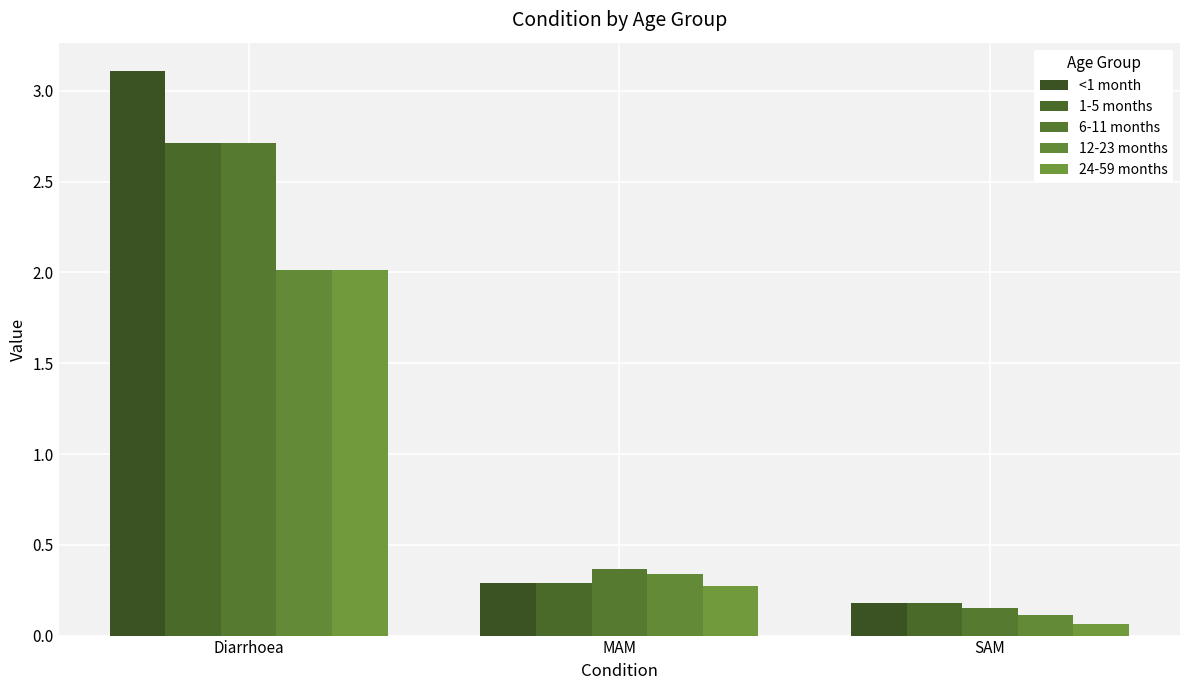

Reading right to left, extract all data points from this chart.

<1 month: SAM=0.2	MAM=0.3	Diarrhoea=3.1
1-5 months: SAM=0.2	MAM=0.3	Diarrhoea=2.7
6-11 months: SAM=0.2	MAM=0.4	Diarrhoea=2.7
12-23 months: SAM=0.1	MAM=0.3	Diarrhoea=2.0
24-59 months: SAM=0.1	MAM=0.3	Diarrhoea=2.0